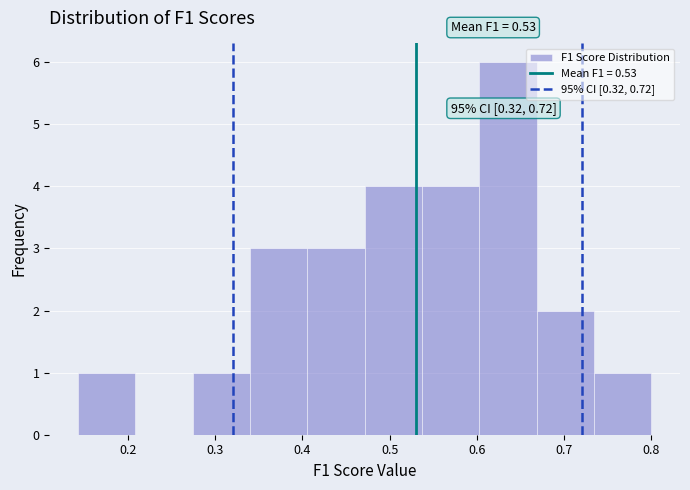

Which range on the x-axis has the tallest bar?

0.60 to 0.67